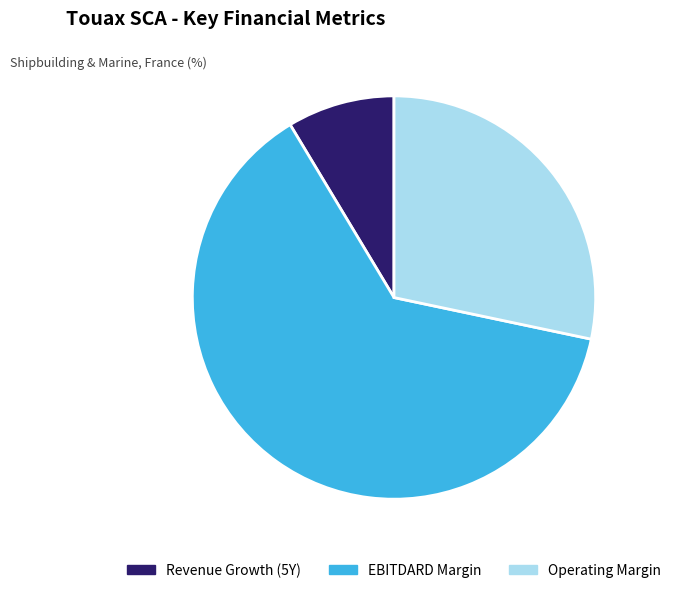

The EBITDARD Margin slice represents 76% of the pie. True or false?

False